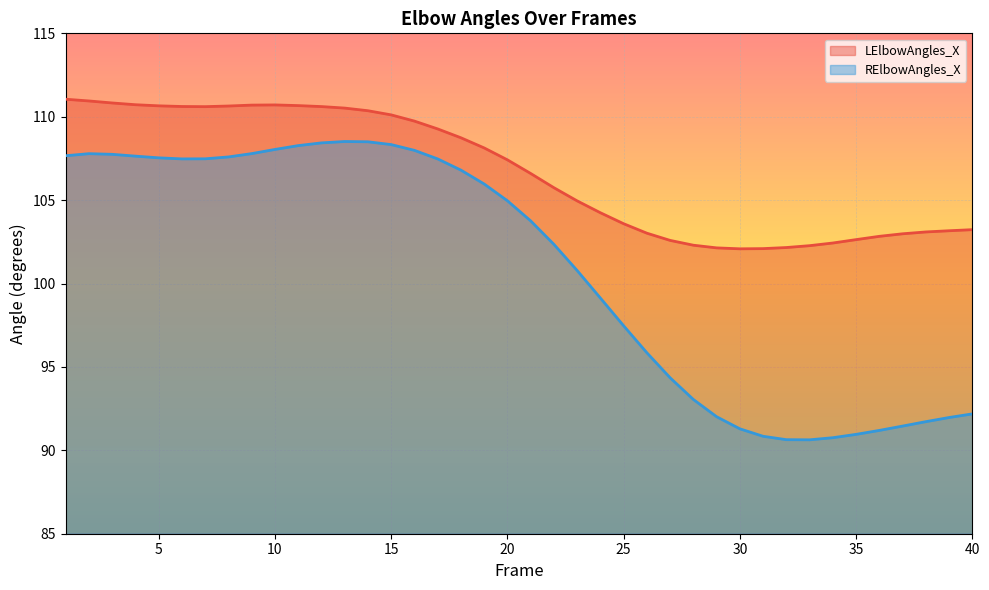

True or false: RElbowAngles_X and LElbowAngles_X intersect in this chart.

False